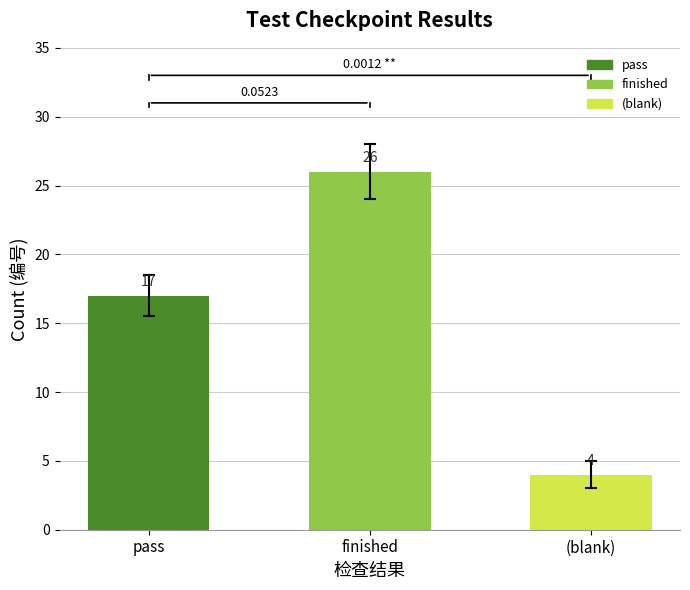

True or false: the data shows 13 at finished.

False